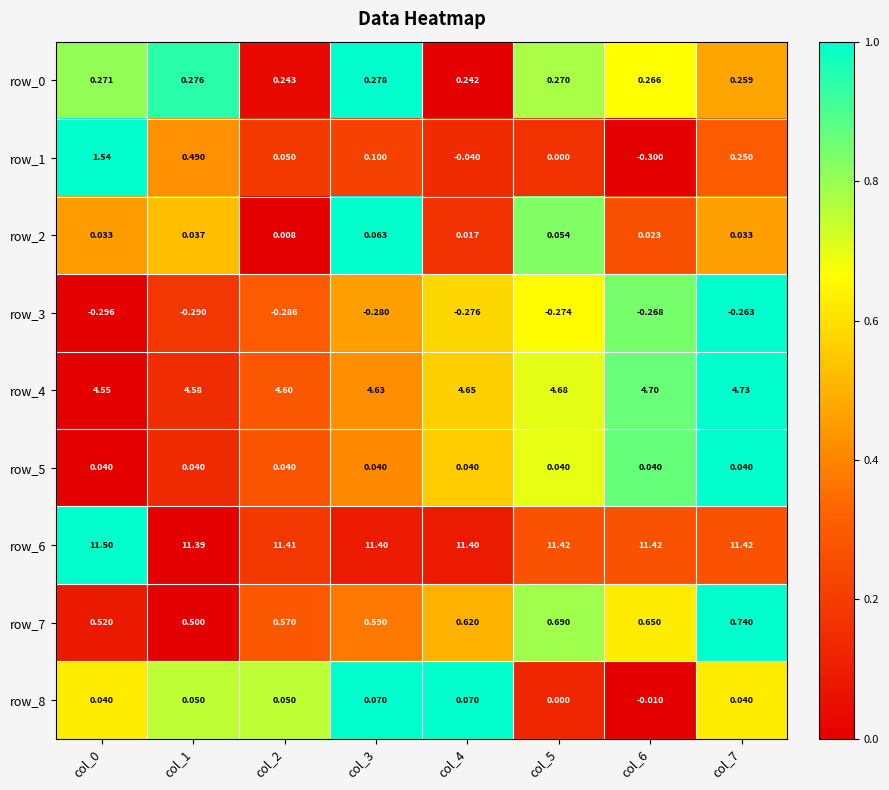

Is the value of row_0 at col_7 greater than the value of row_1 at col_1?

No